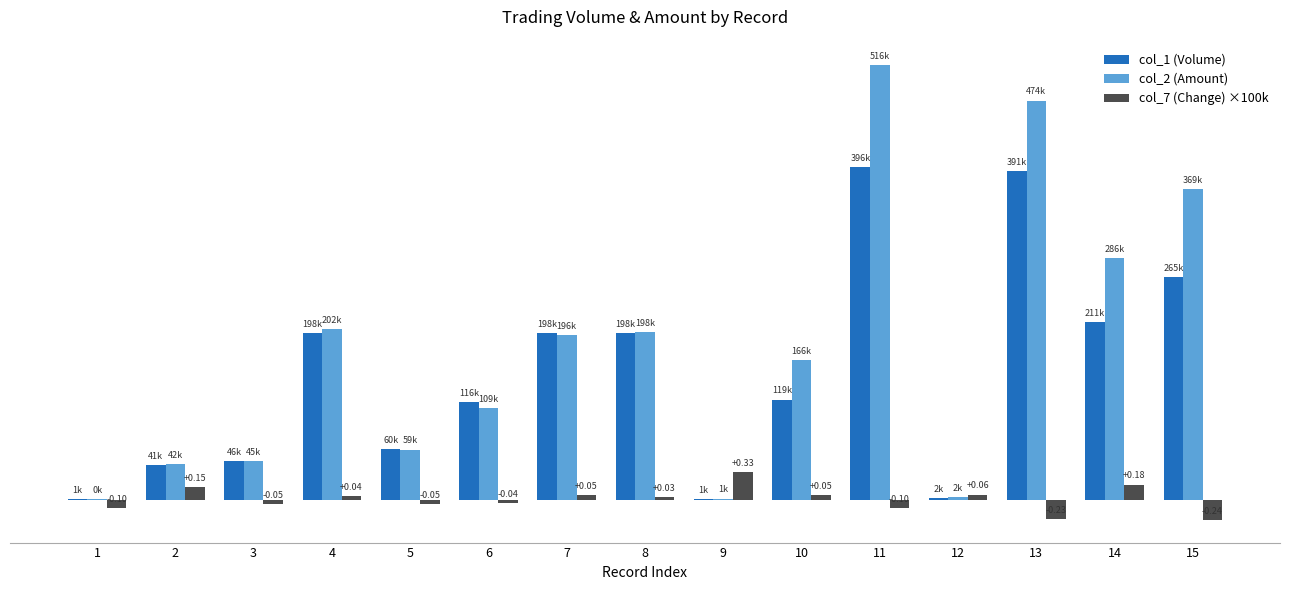

At which category is the sum across all series the highest?

11